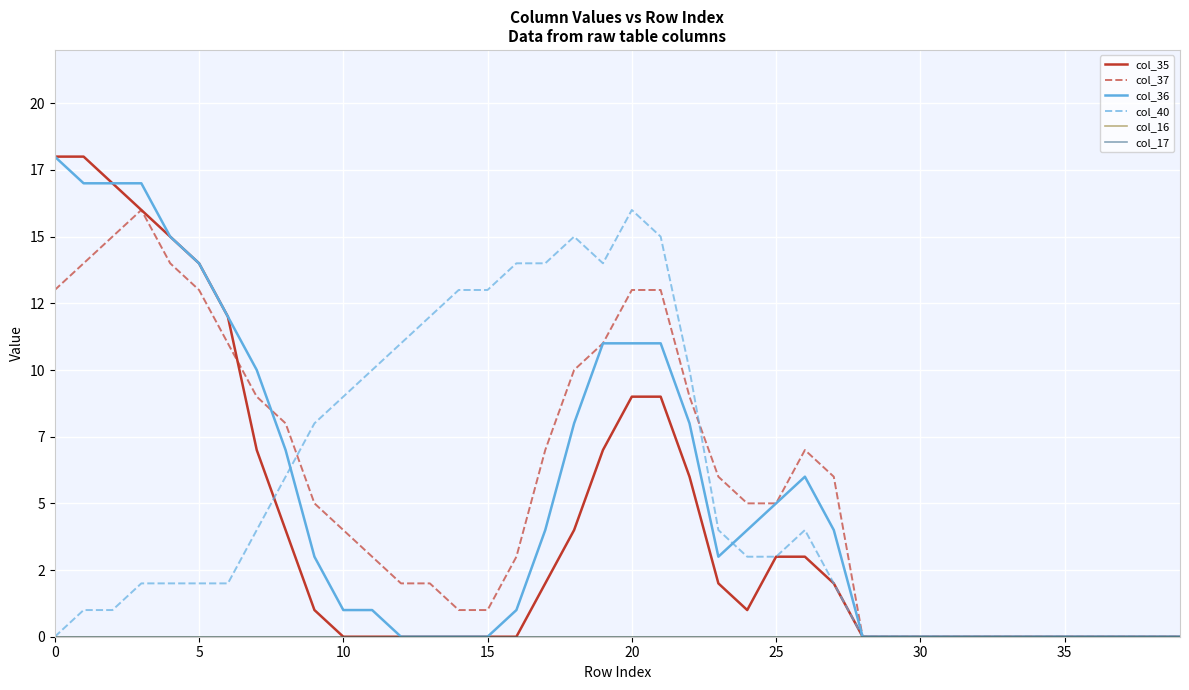

Is this an area chart (filled region under the line)?

No